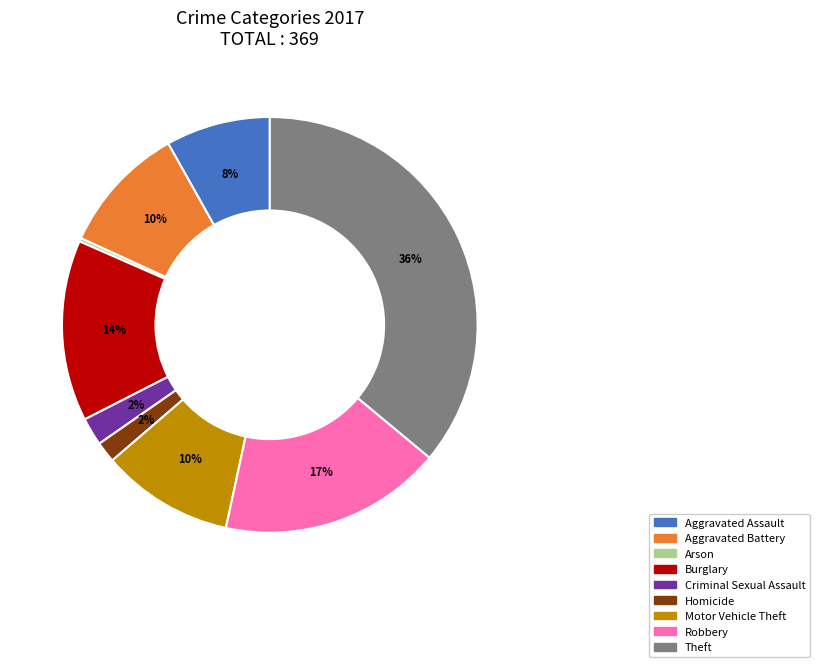

Between Criminal Sexual Assault and Motor Vehicle Theft, which is larger?

Motor Vehicle Theft